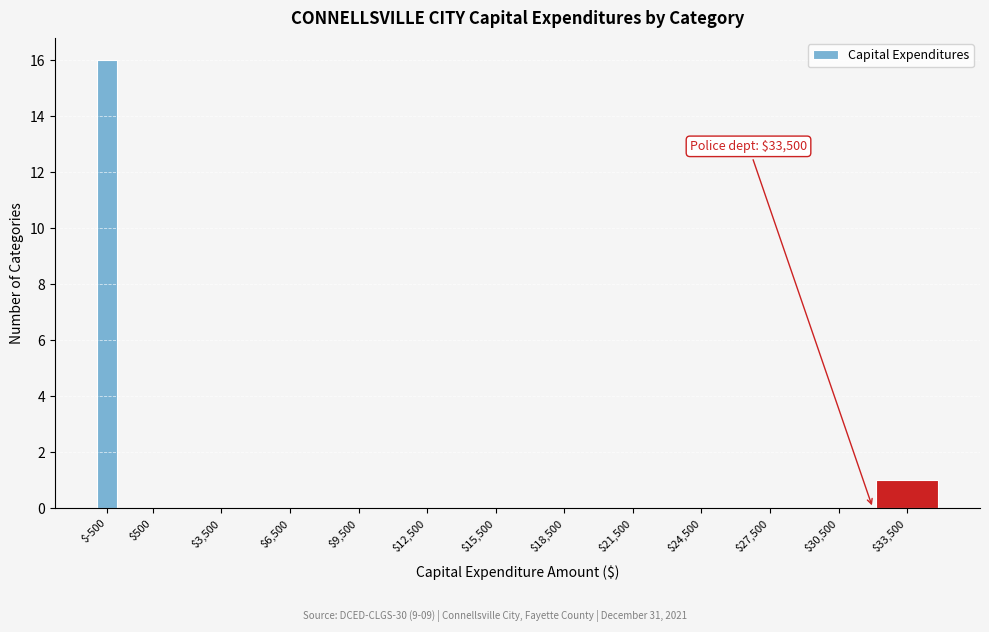

The chart shows a value of -8 at $27,500. True or false?

False